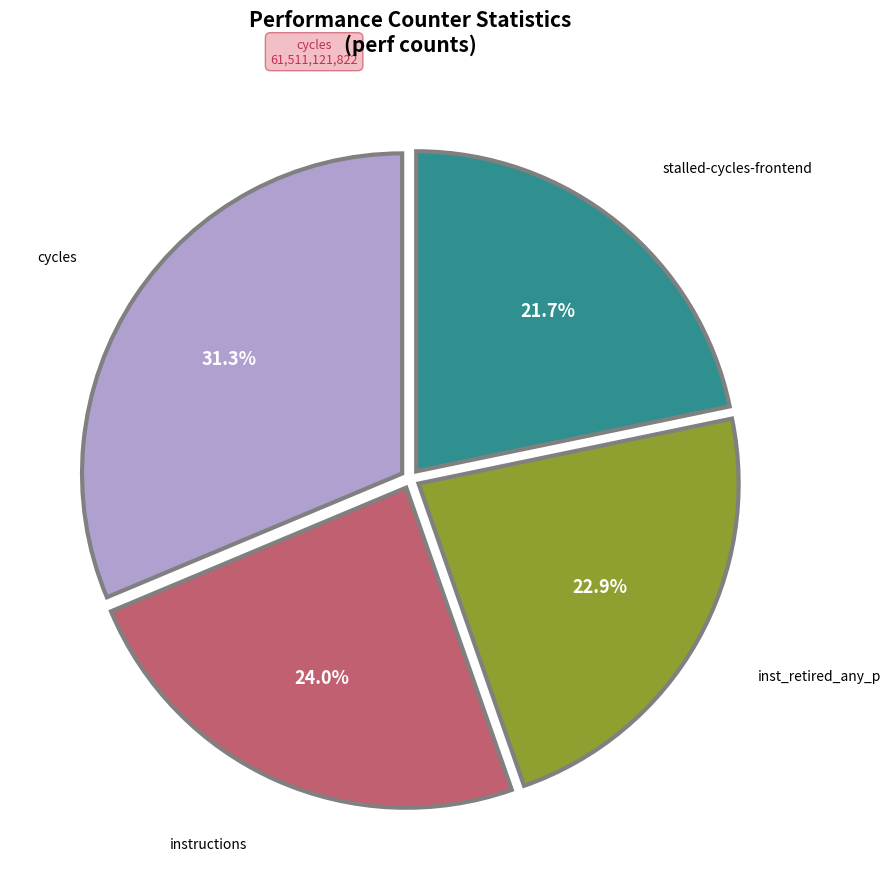

Which category has the biggest portion of the pie?

cycles